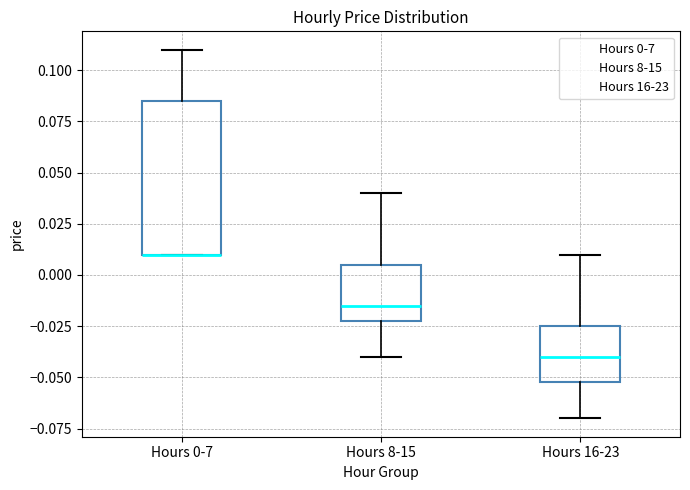

Which box is the tallest, from its lower edge to its upper edge?

Hours 0-7